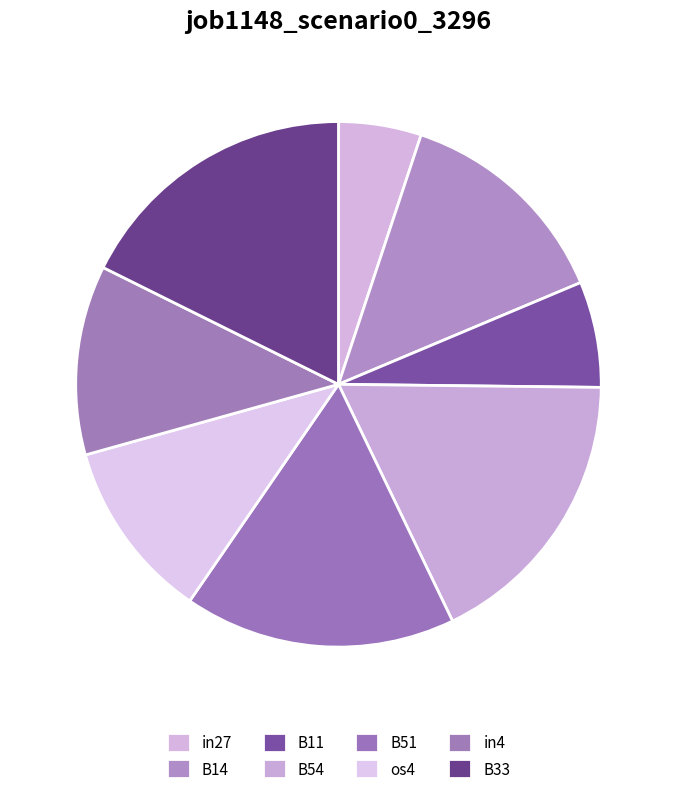

Does os4 represent more than half of the total?

No